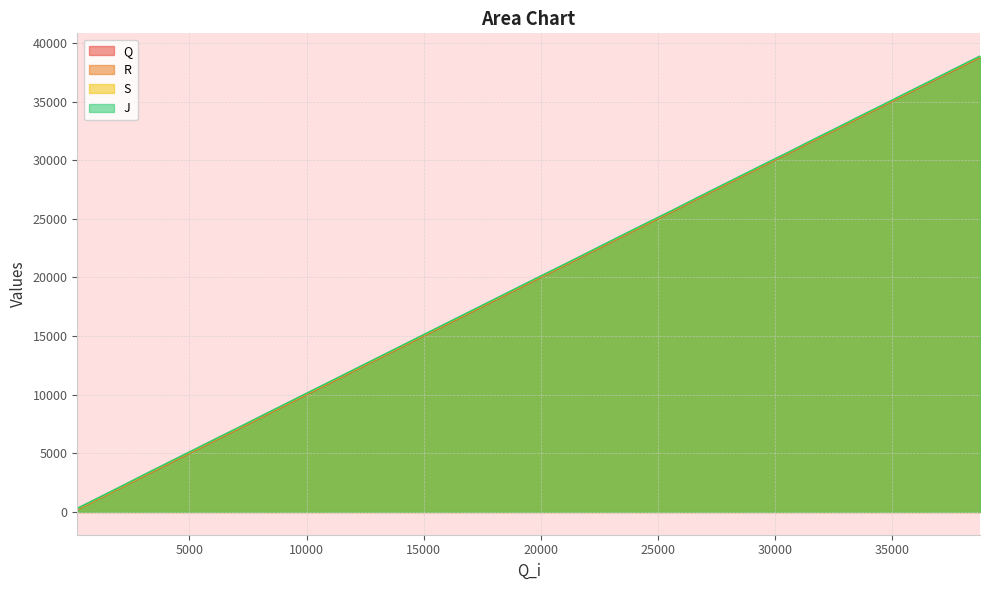

Which series has the largest range (max minus min)?

S